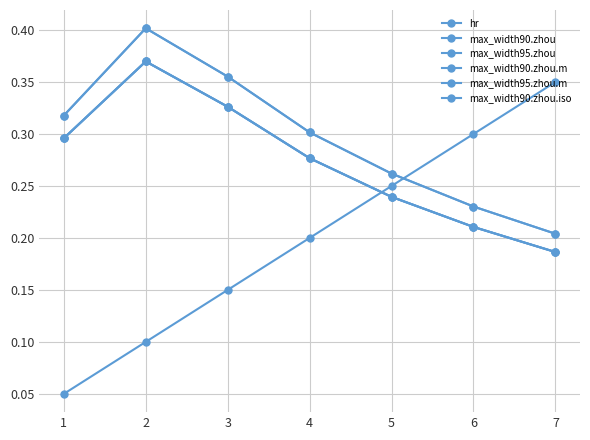

True or false: max_width95.zhou and max_width90.zhou cross at least once.

False